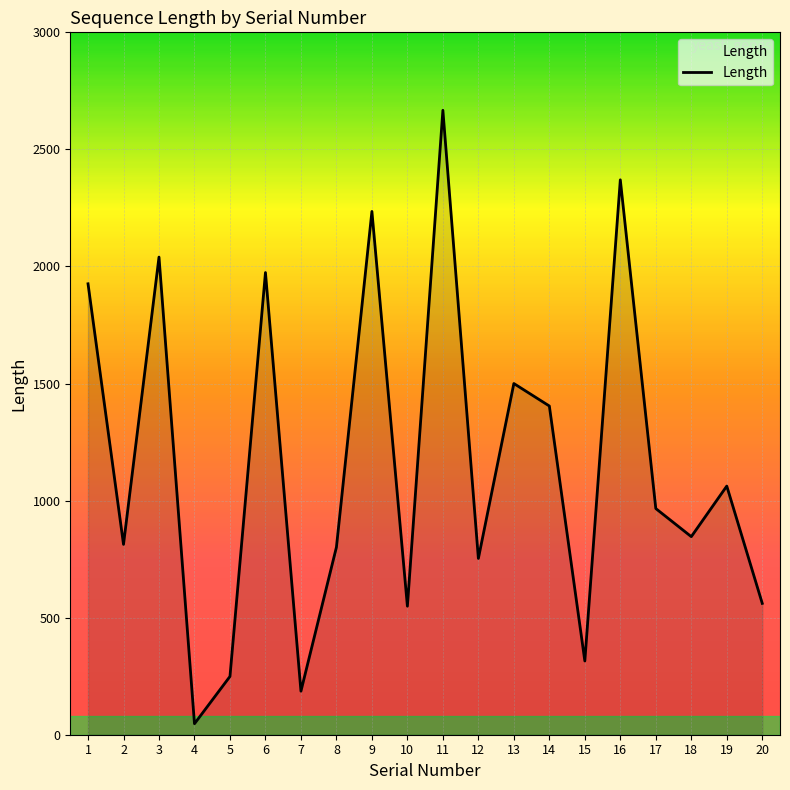

What is the sum of all values?

23264